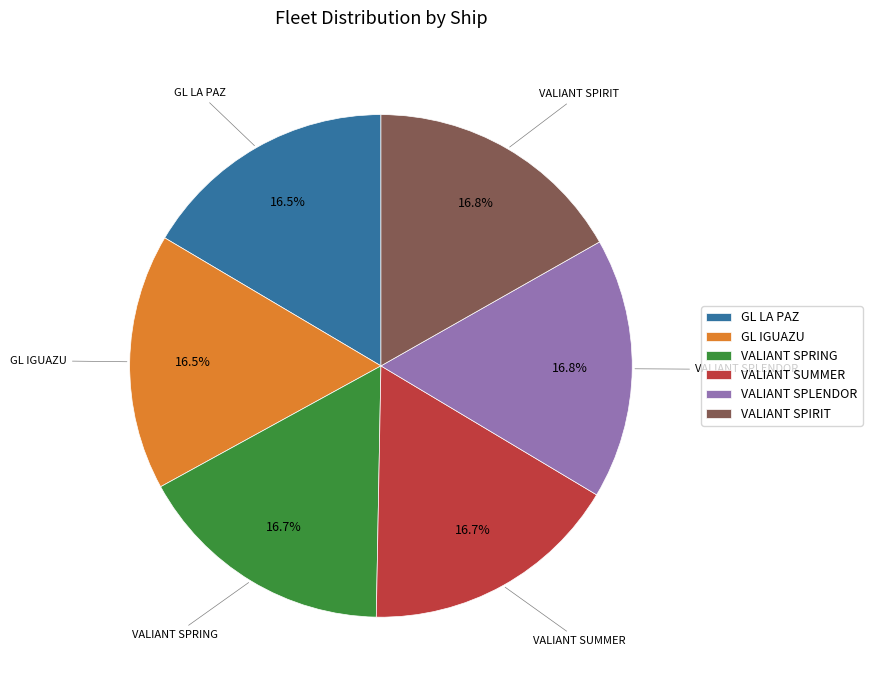

Approximately how many times larger is the value at VALIANT SPRING compared to GL IGUAZU?

1.0